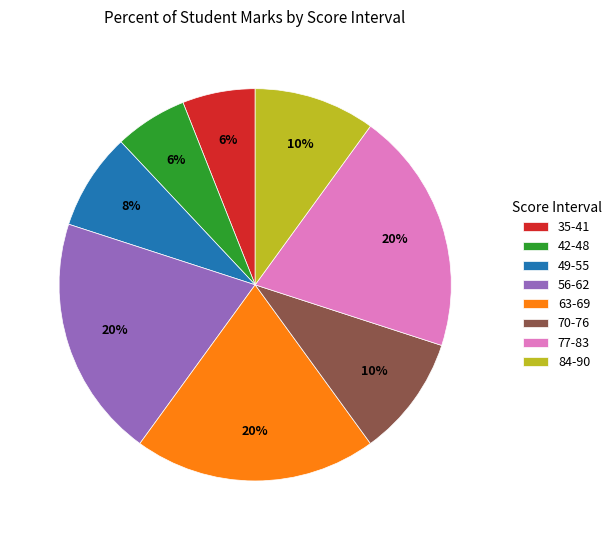

Do 77-83 and 42-48 together represent more than half of the pie?

No